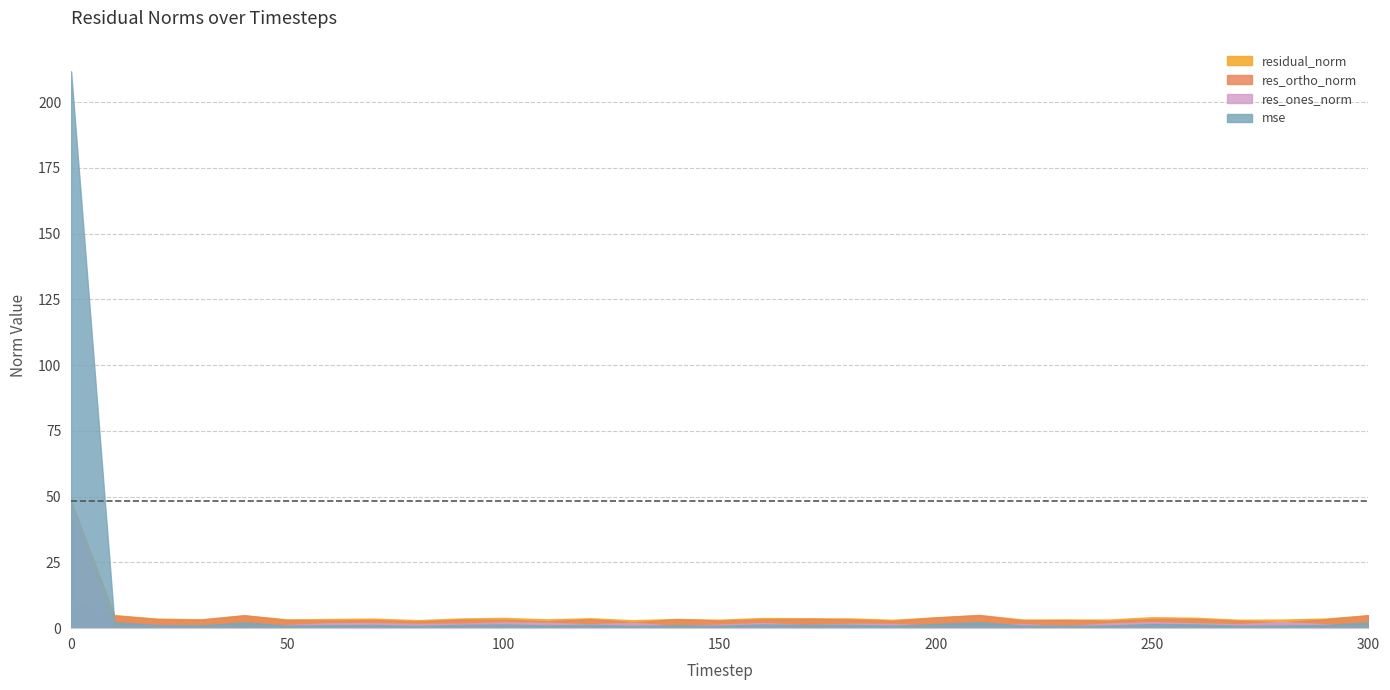

Which series has the widest spread of values?

mse